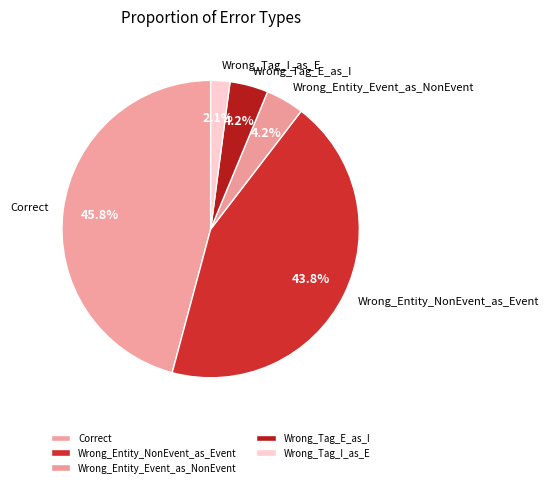

Is the sum of Wrong_Entity_Event_as_NonEvent and Wrong_Entity_NonEvent_as_Event greater than half?

No